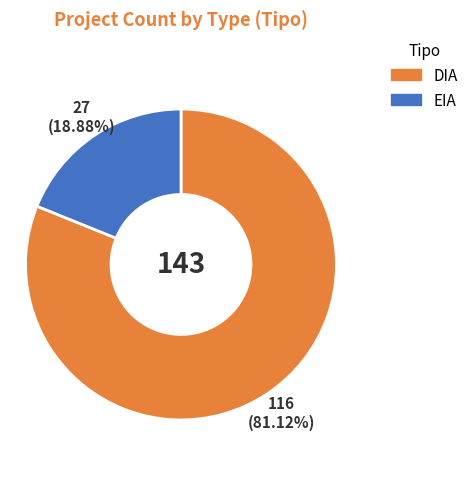

Which slice is the smallest?

EIA